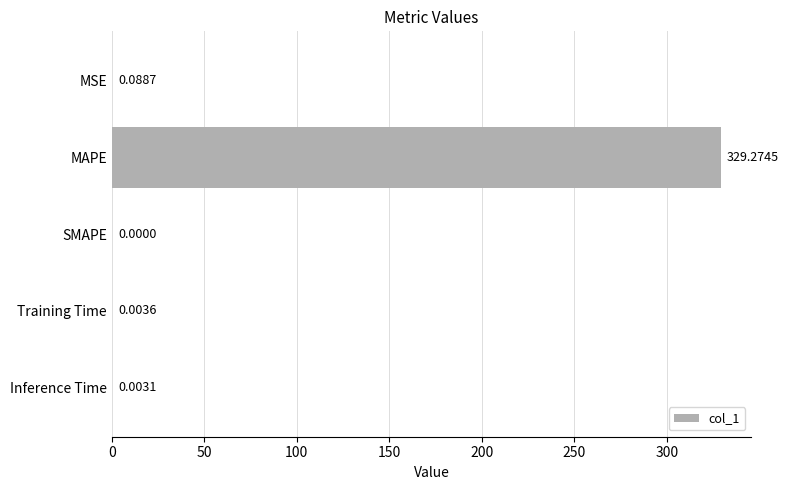

Does the chart contain stacked bars?

No